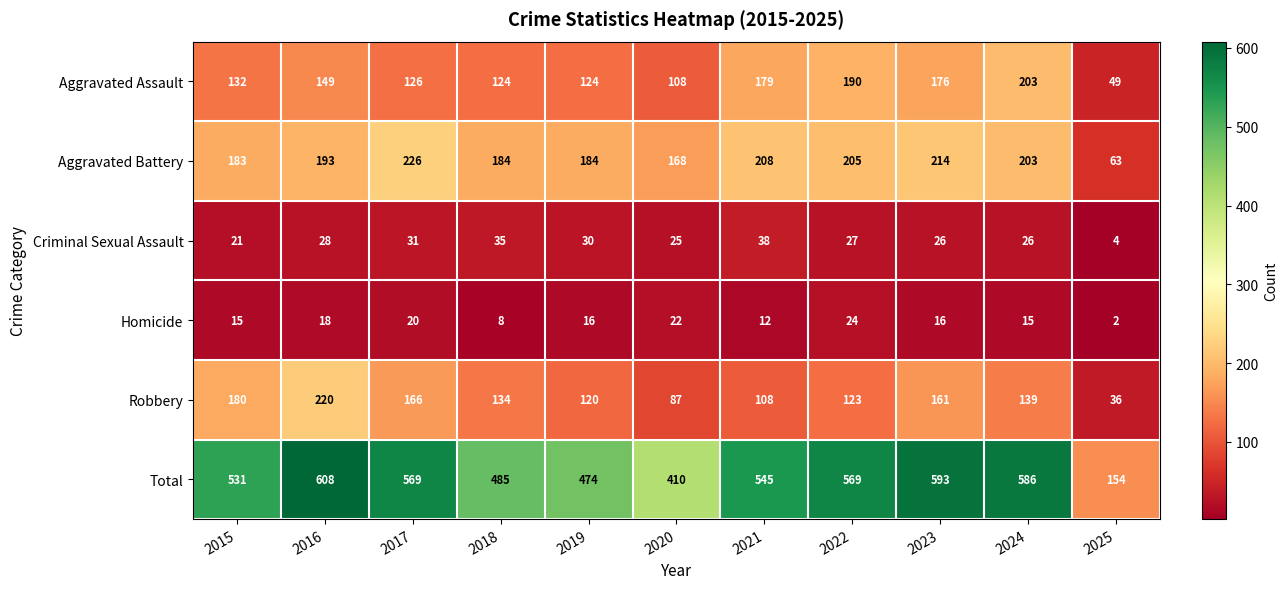

At how many categories does at least one series exceed 45?

11